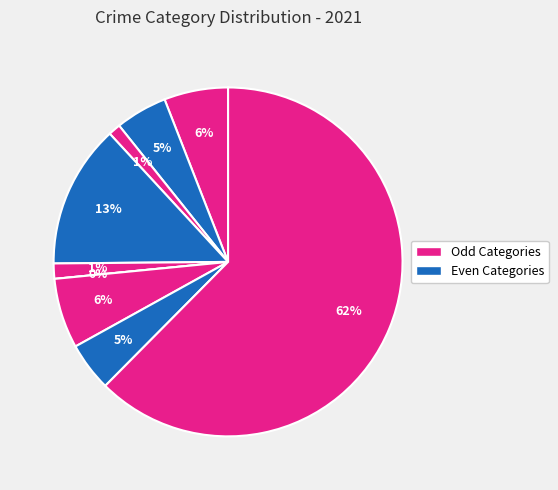

Is it true that Arson is 15% of the pie?

False